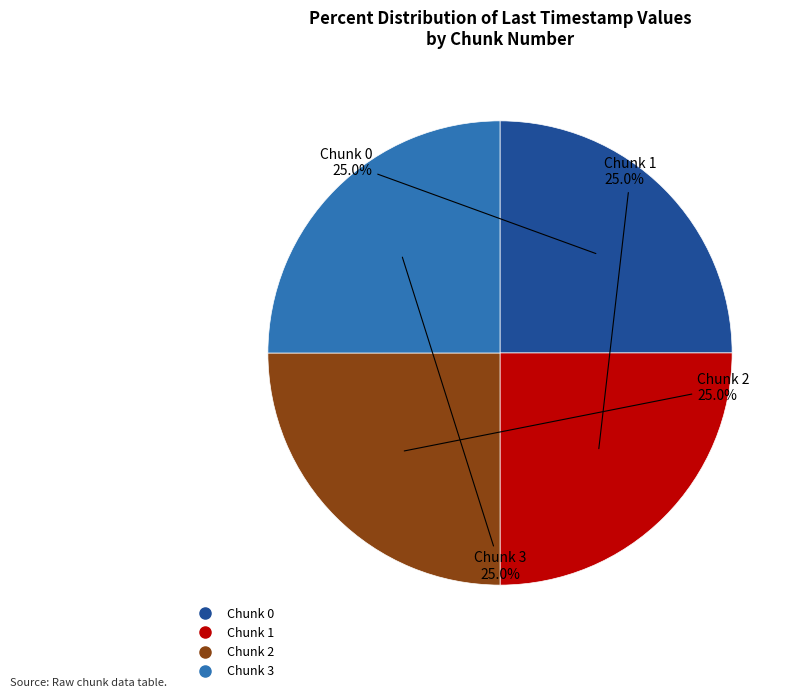

Approximately how many times larger is the value at Chunk 2 compared to Chunk 0?

1.0